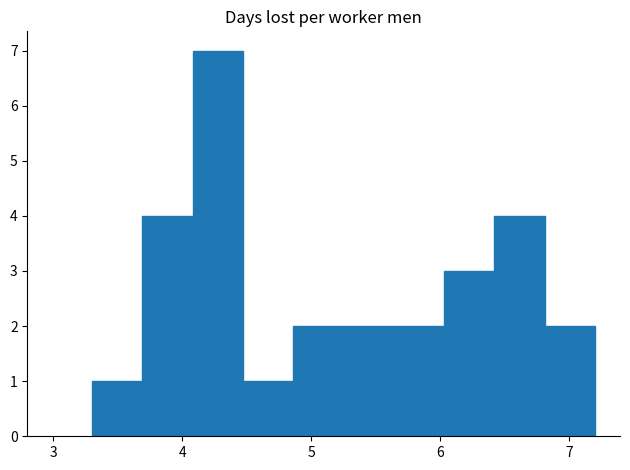

Around what value on the x-axis is the tallest bar? Give the approximate position of its centre, as read against the axis.

4.3